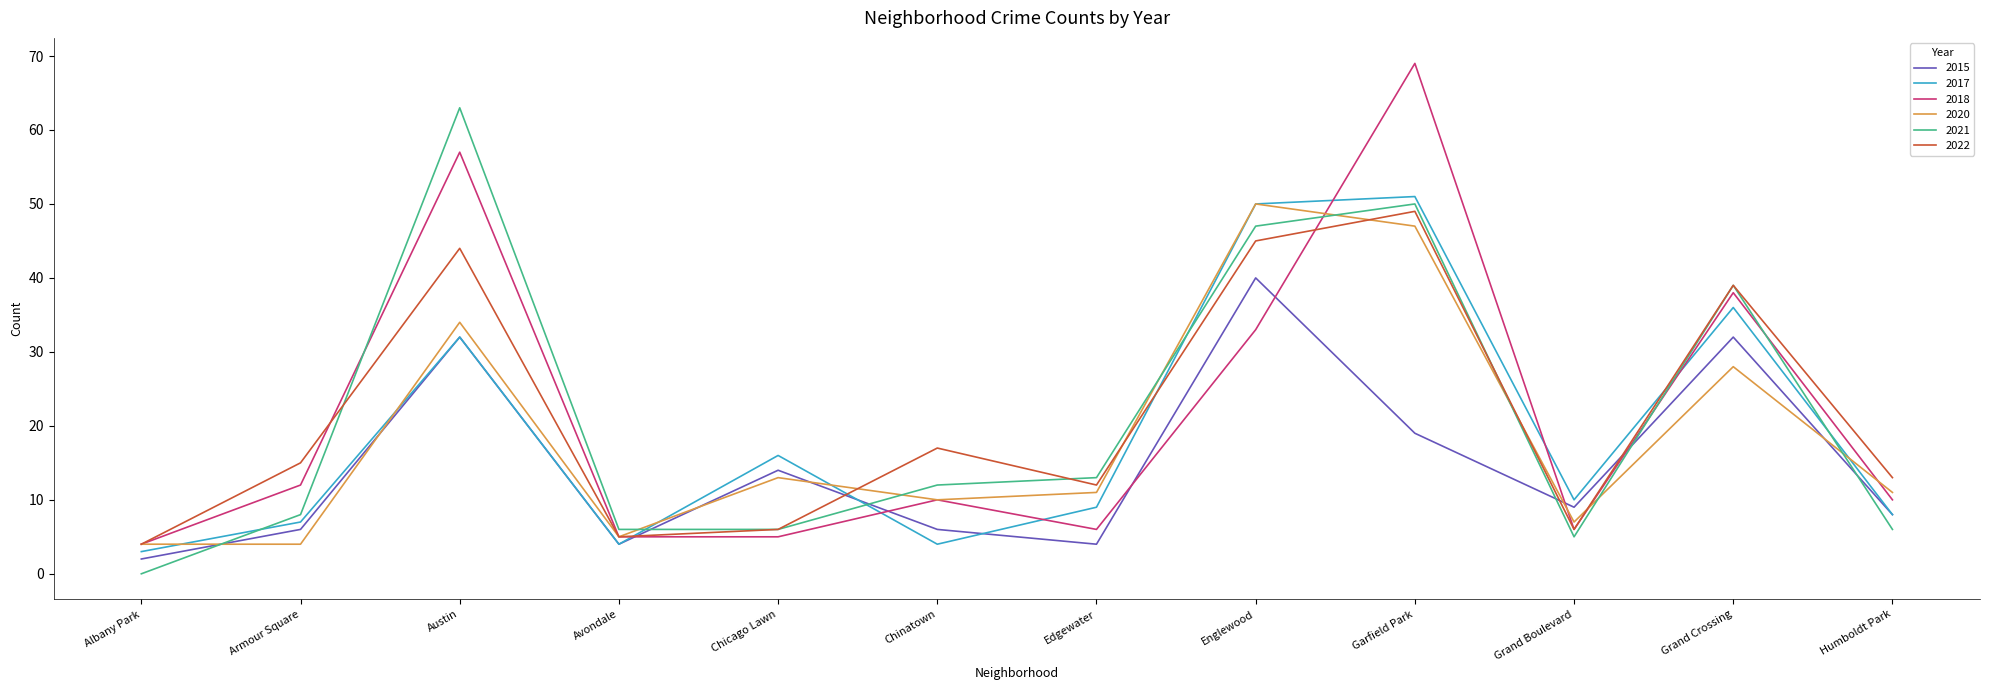

Where is 2017 nearest to the value 27?

Austin